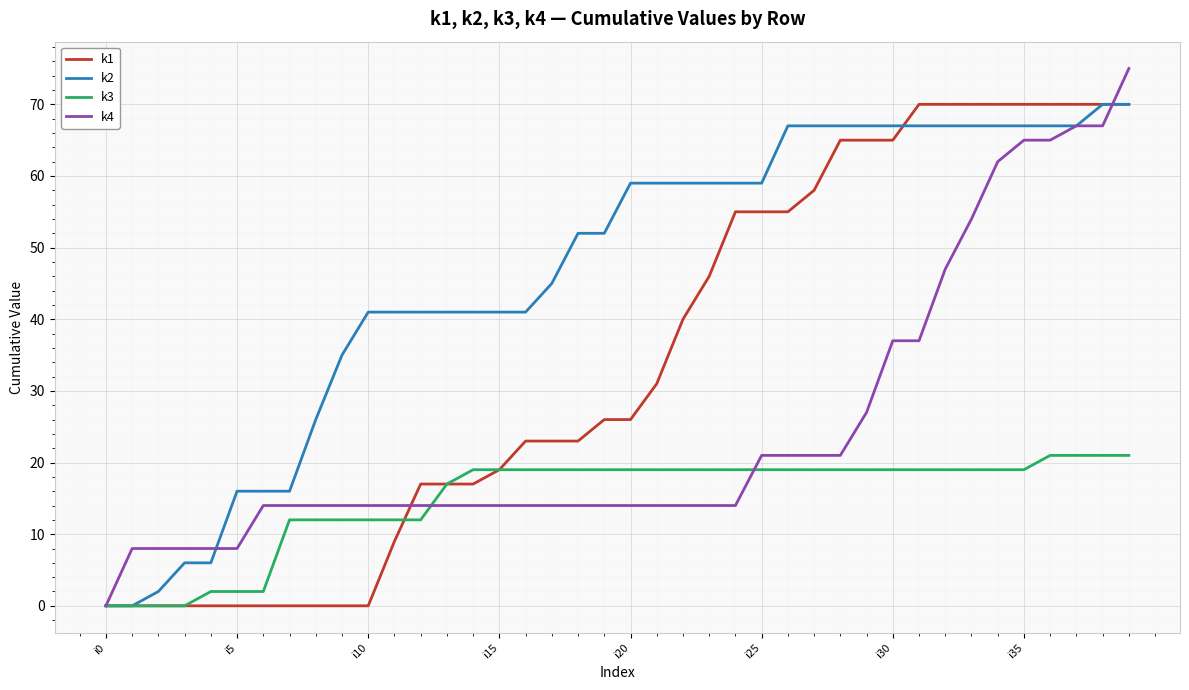

Rank the series by their average value, from highest to lowest.

k2, k1, k4, k3